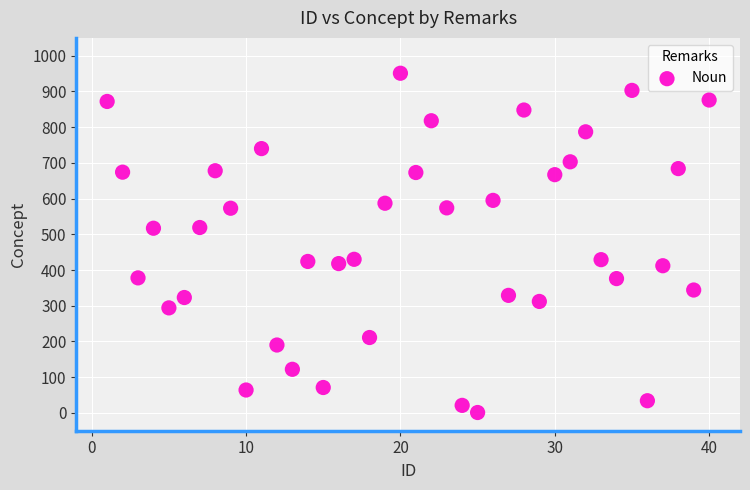

What is the range of X values (max minus min)?

39